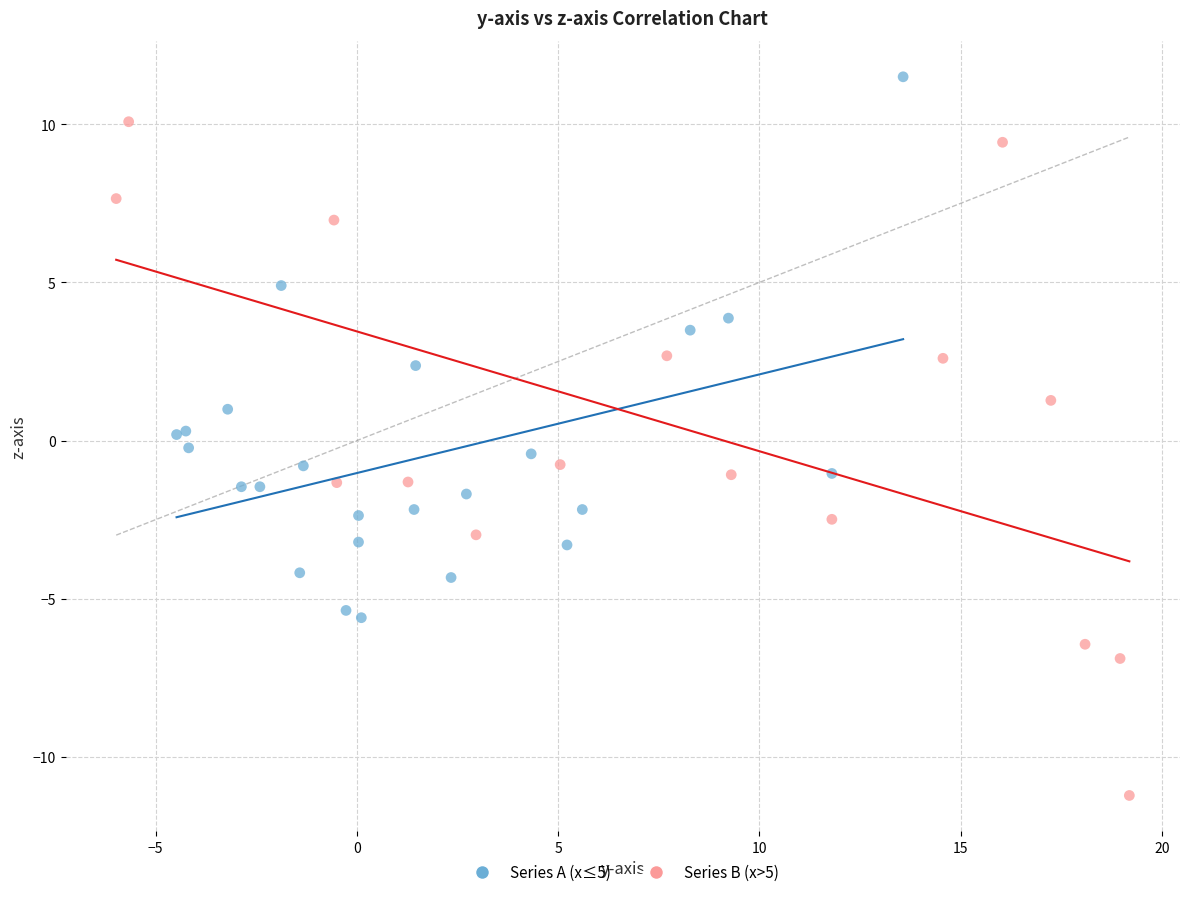

Which series reaches the maximum Y coordinate?

Series A (x≤5)